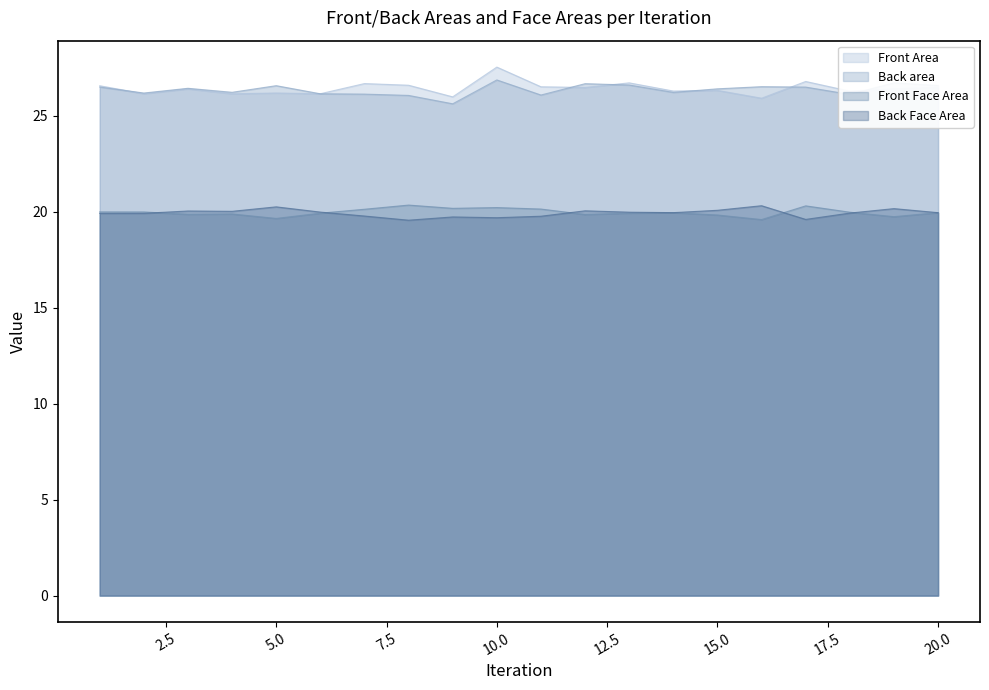

Which category has the lowest value in the Front Area series?

16